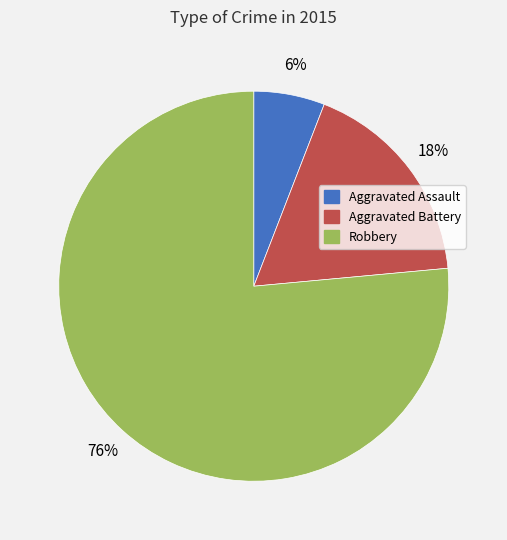

What is the ratio of the value at Aggravated Battery to the value at Aggravated Assault?

3.0